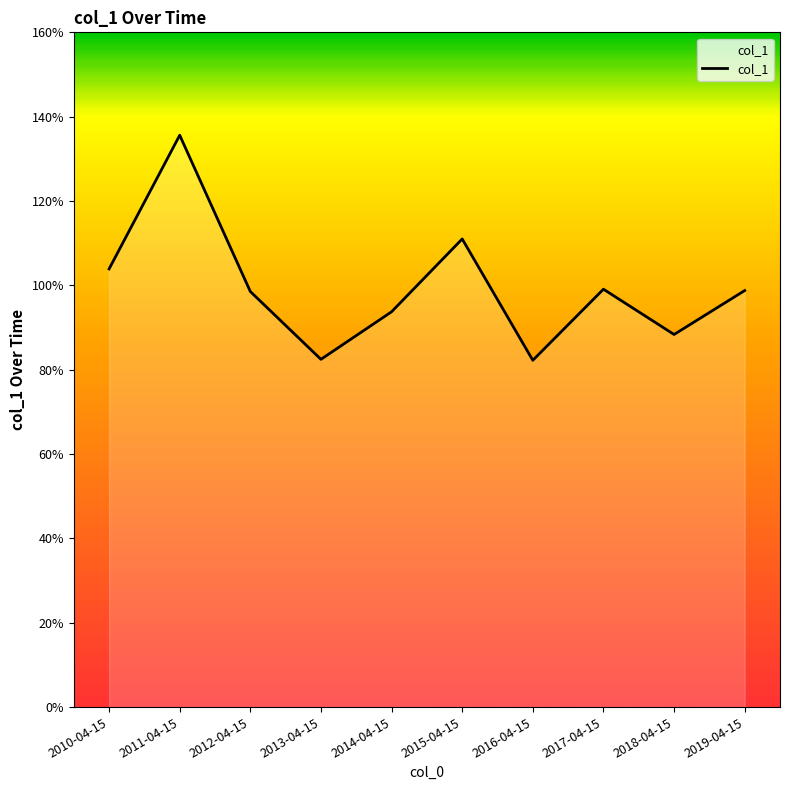

Does the chart have visible grid lines?

No